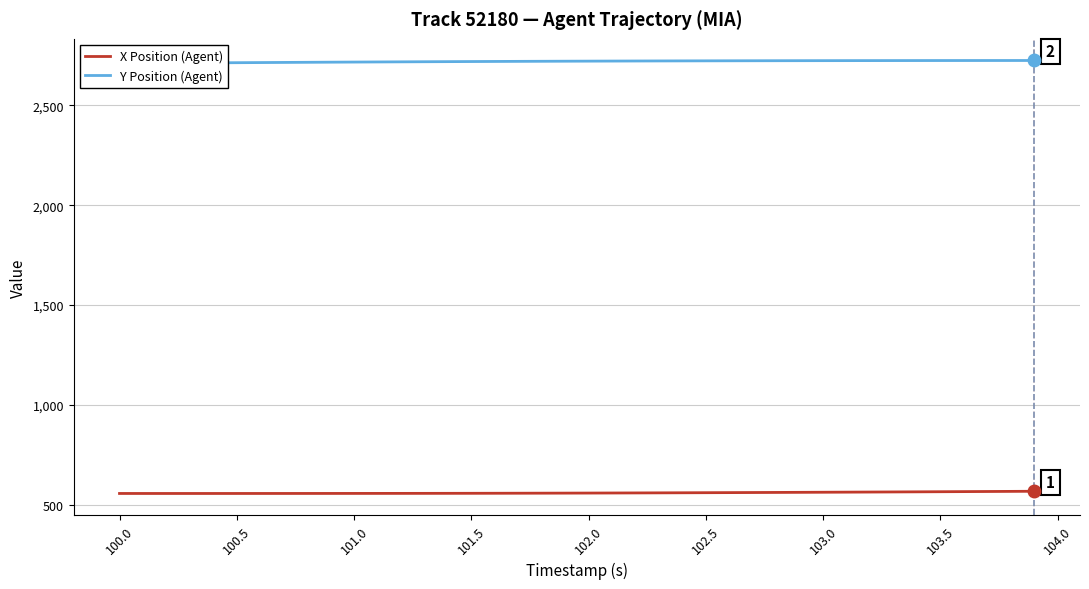

What is the maximum value for X Position (Agent)?

568.2